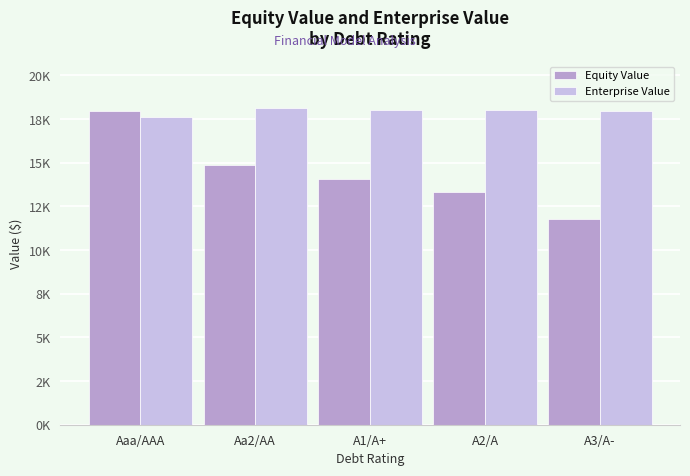

What are all the series names shown in the legend?

Equity Value, Enterprise Value